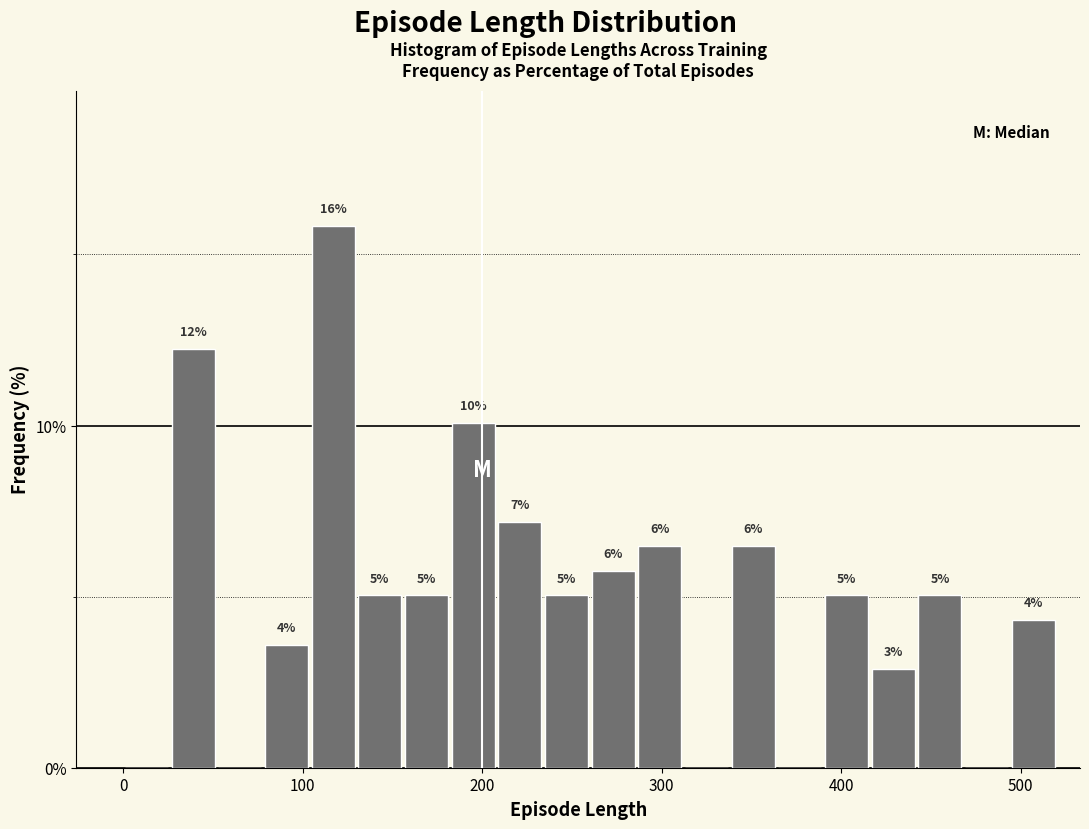

Around what value on the x-axis is the tallest bar? Give the approximate position of its centre, as read against the axis.

120